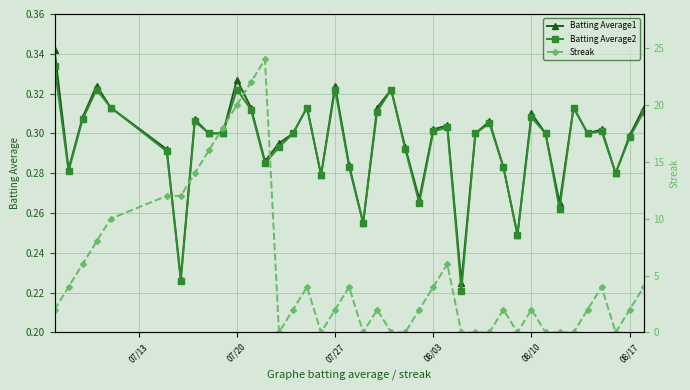

Count the Batting Average1 values in the range 0 to 1.

40